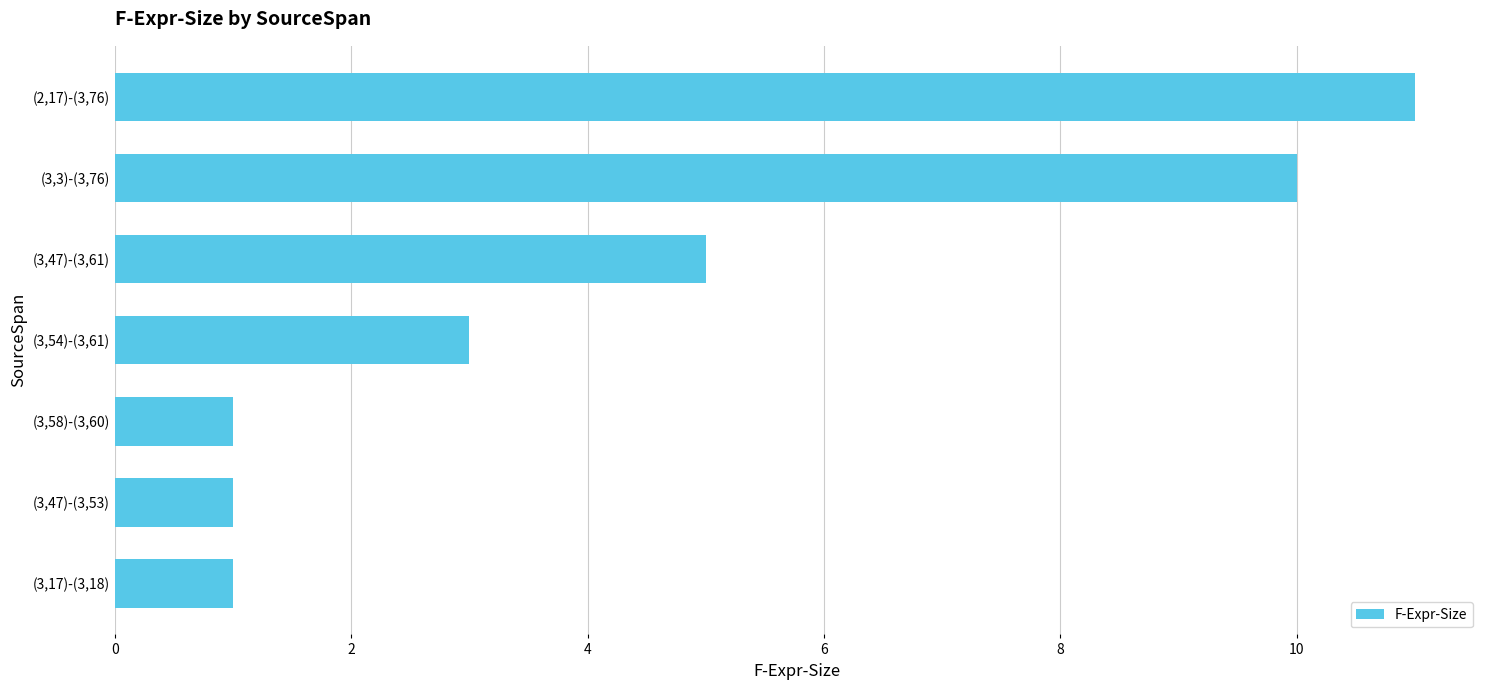

Which has a higher value, (3,47)-(3,53) or (3,47)-(3,61)?

(3,47)-(3,61)